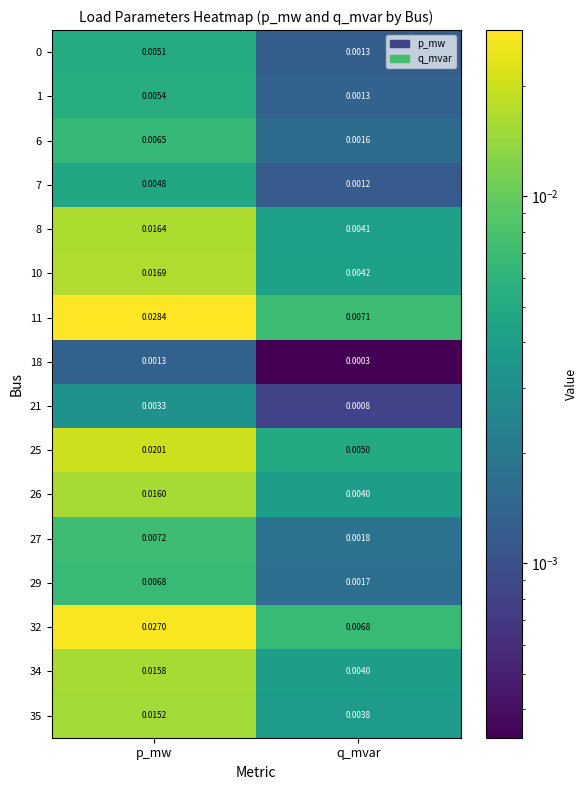

At which label does 1 reach its minimum?

q_mvar